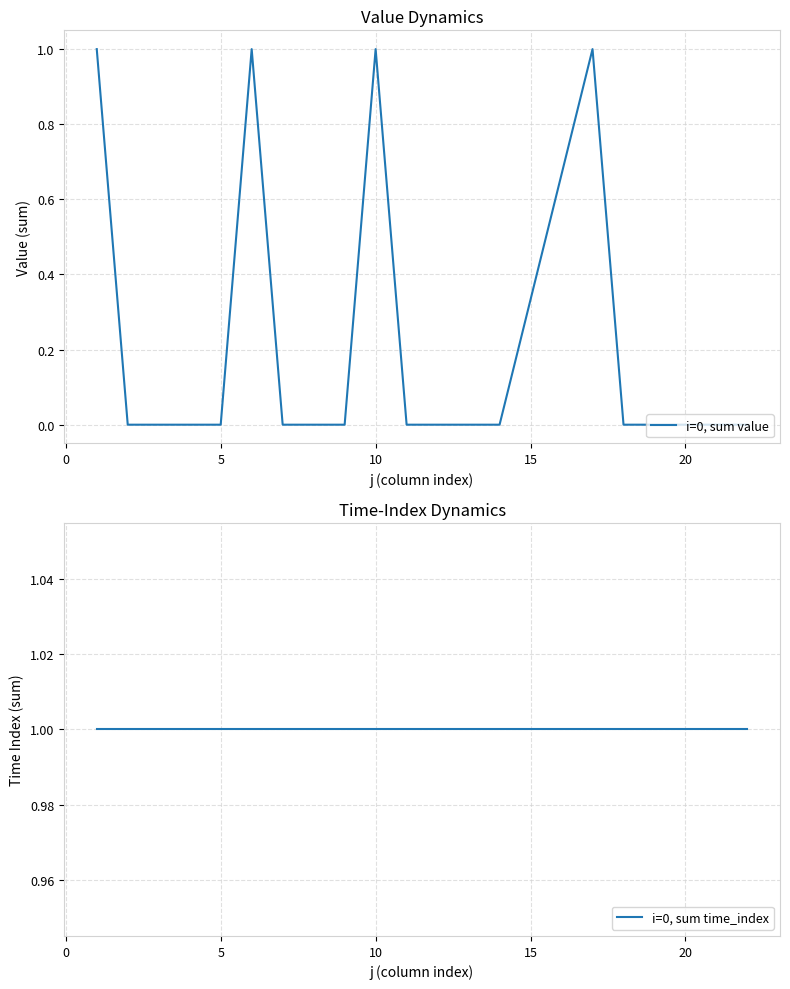

The value of i=0, sum value at 10 is 2. True or false?

False